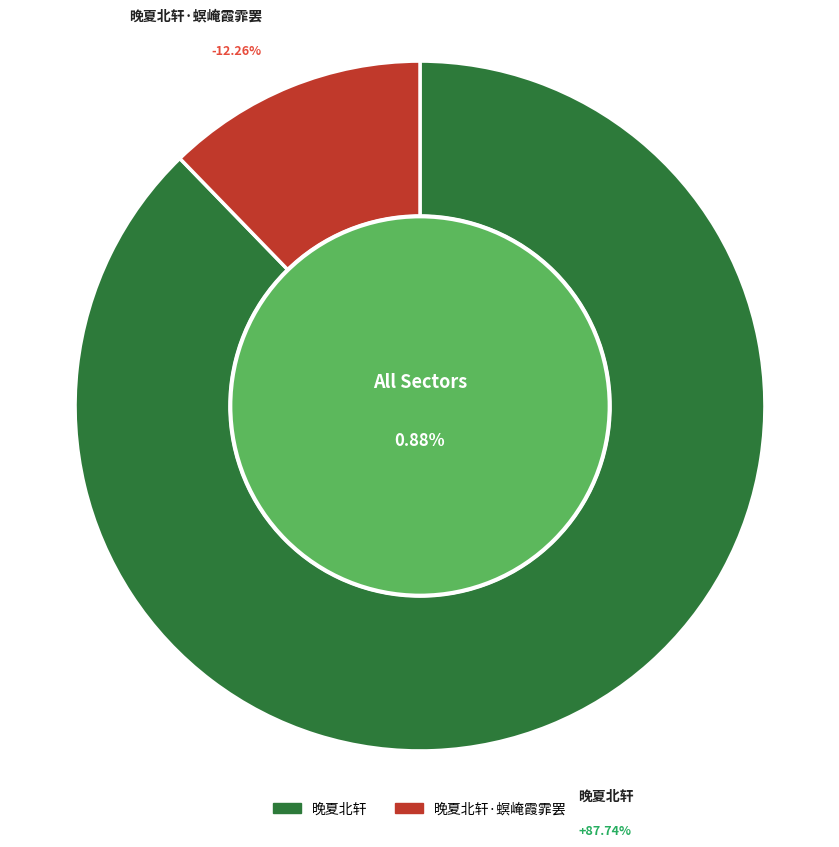

Combined, what portion of the pie is 晚夏北轩 and 晚夏北轩·螟崦霞霏罢?

100.0%